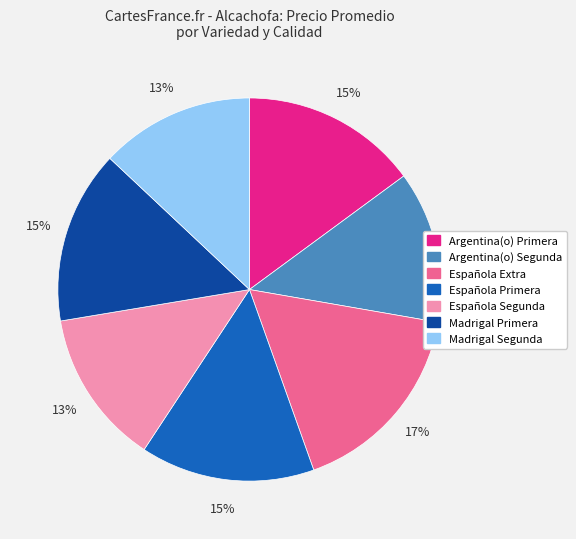

What percentage is the Española Primera slice, to the nearest percent?

15%